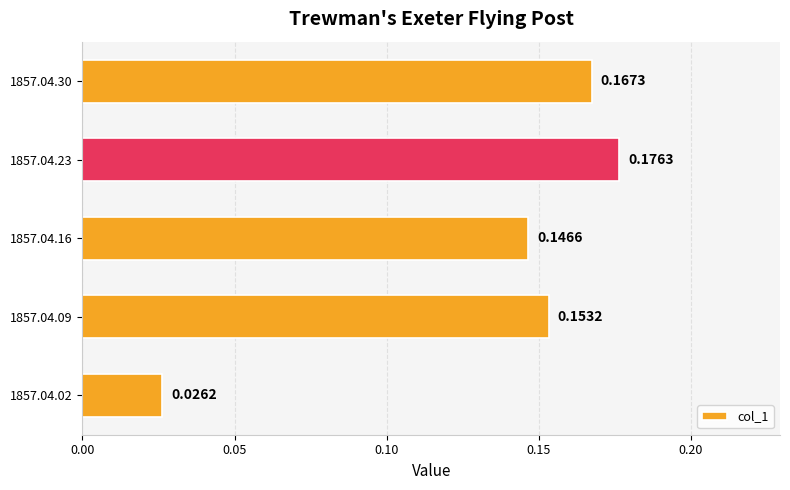

Which has a higher value, 1857.04.30 or 1857.04.16?

1857.04.30